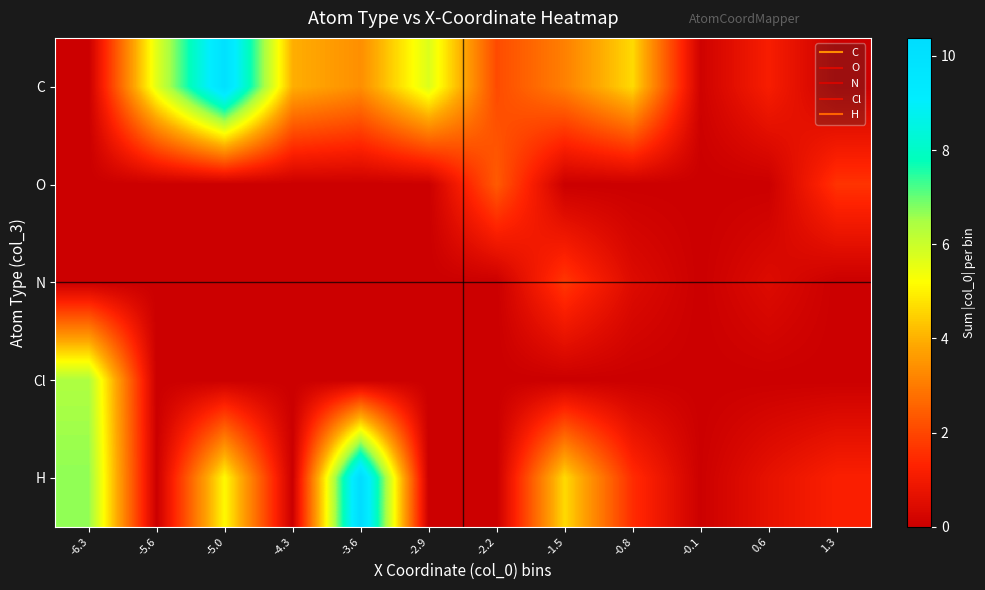

Between -3.6 and 1.3, which series saw the biggest shift?

H